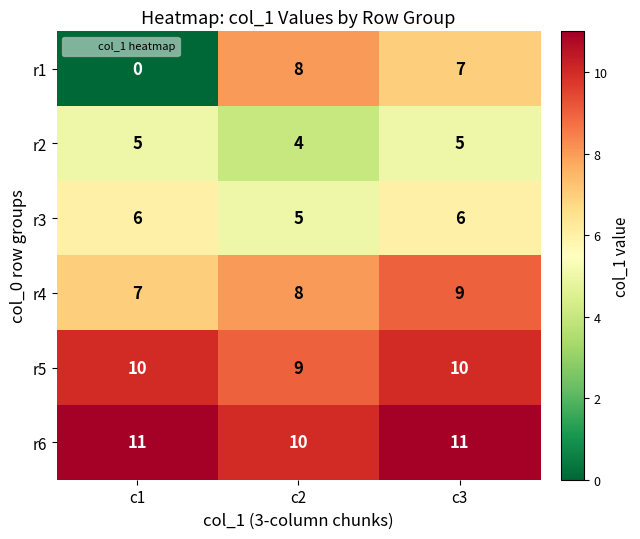

What is the spread (max minus min) of values at c2?

6